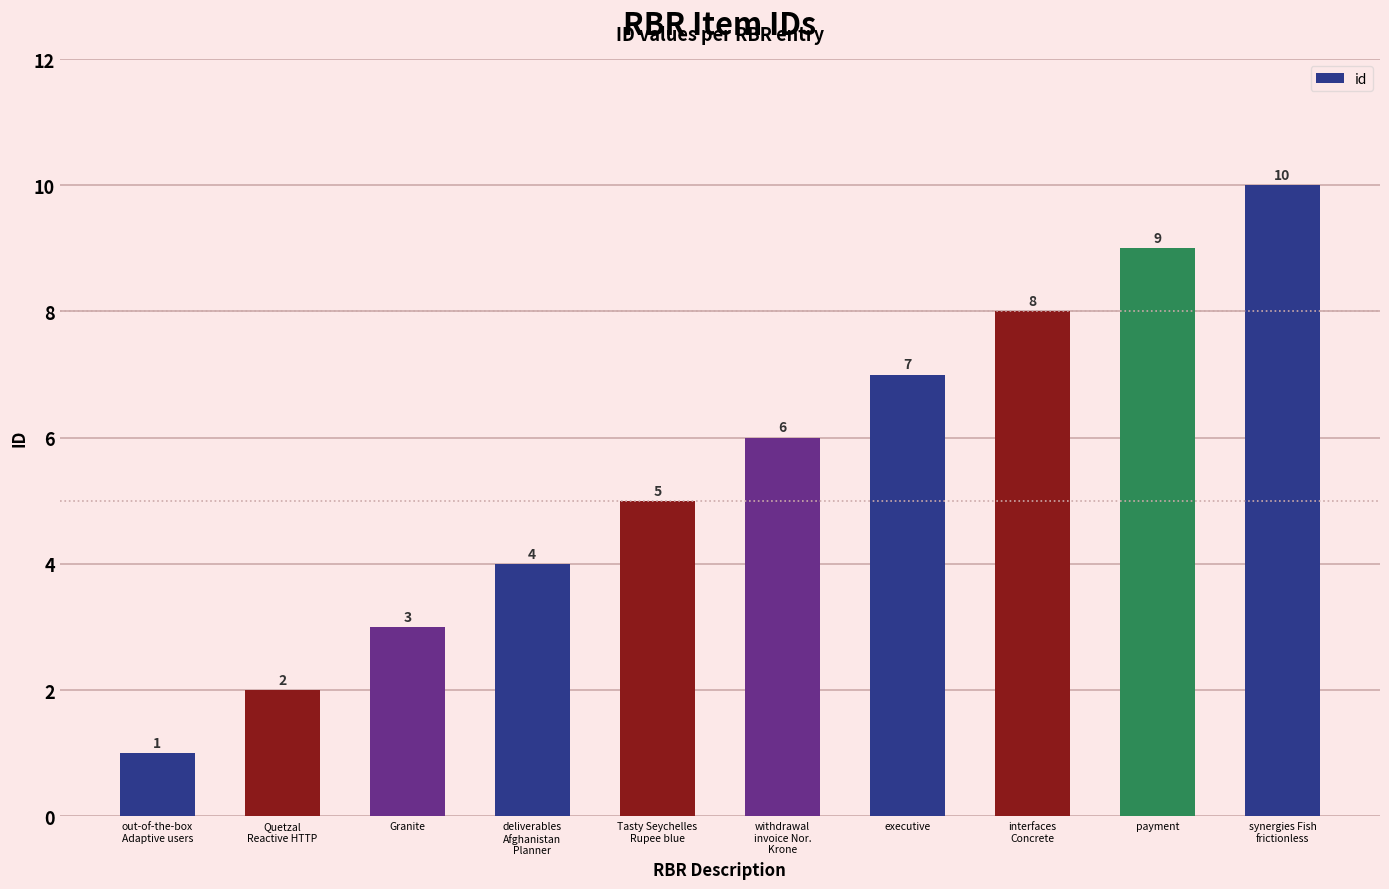

Count the number of data series in this chart.

1